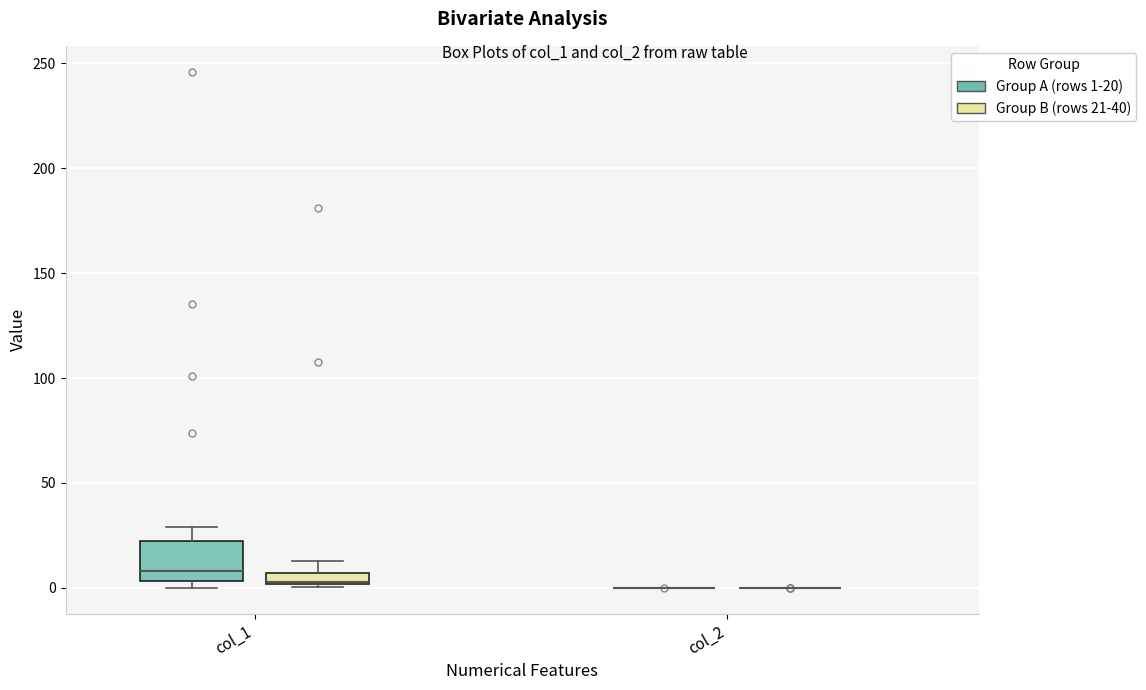

Comparing the boxes themselves (not the whiskers), which one is the tallest?

col_1 (Group A (rows 1-20))